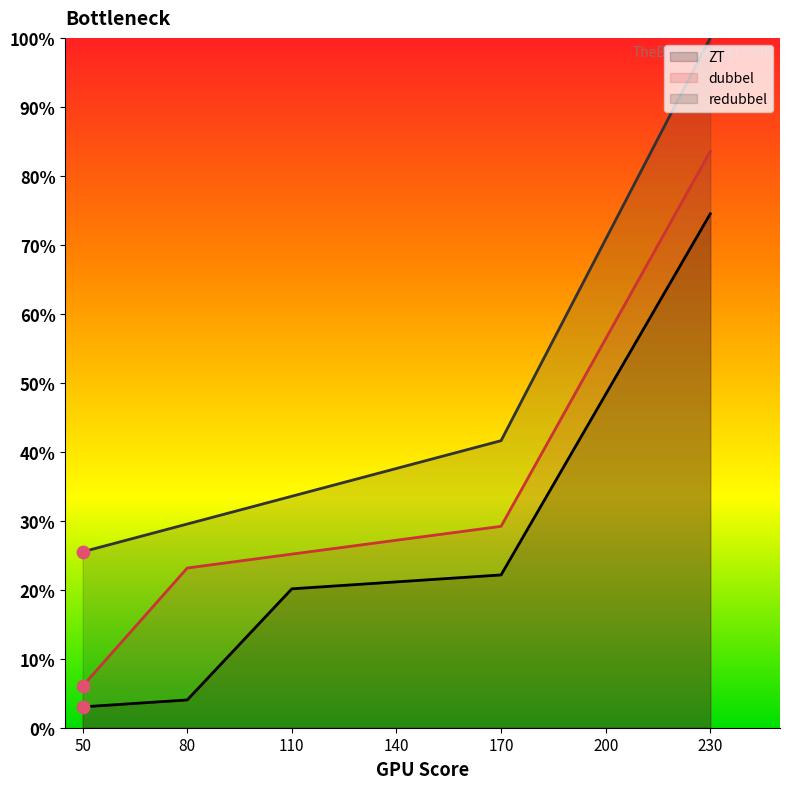

Which series contains the lowest Y value?

ZT